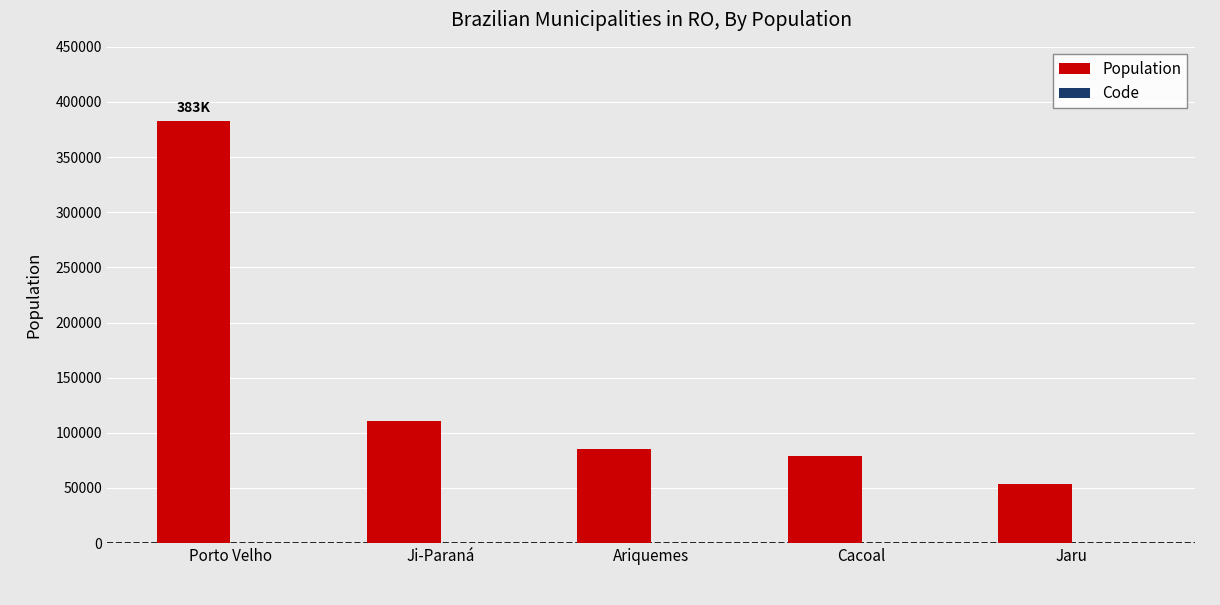

How many series are shown in this chart?

2